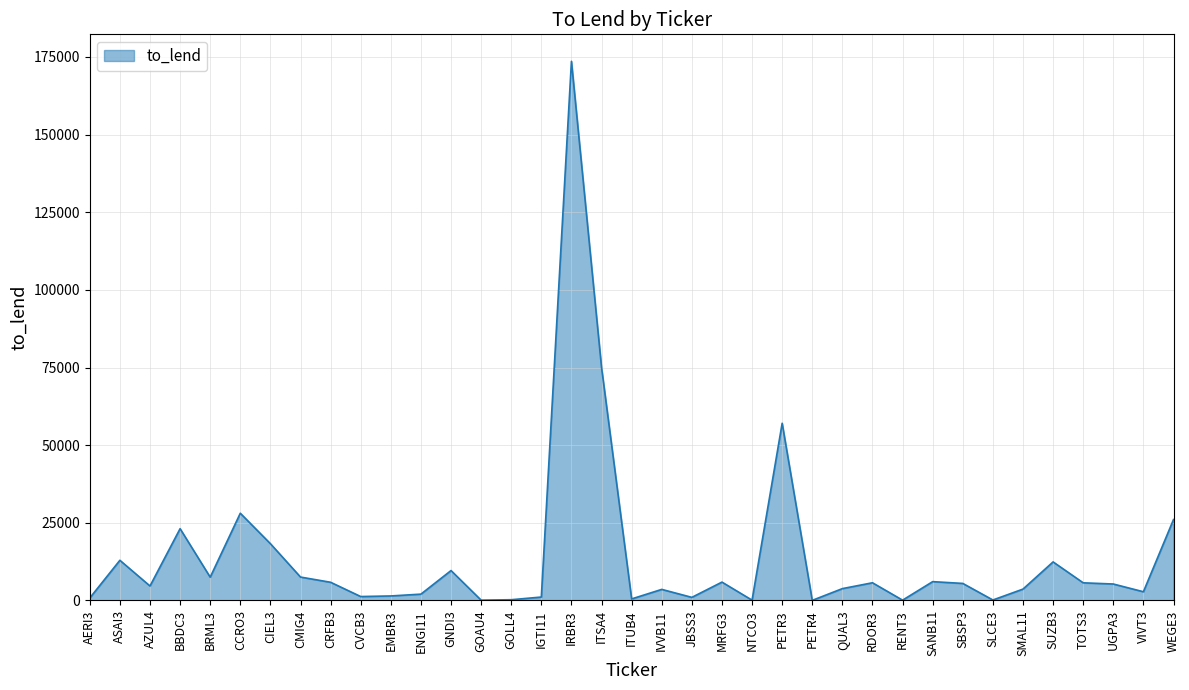

The value at UGPA3 is 5300. True or false?

True